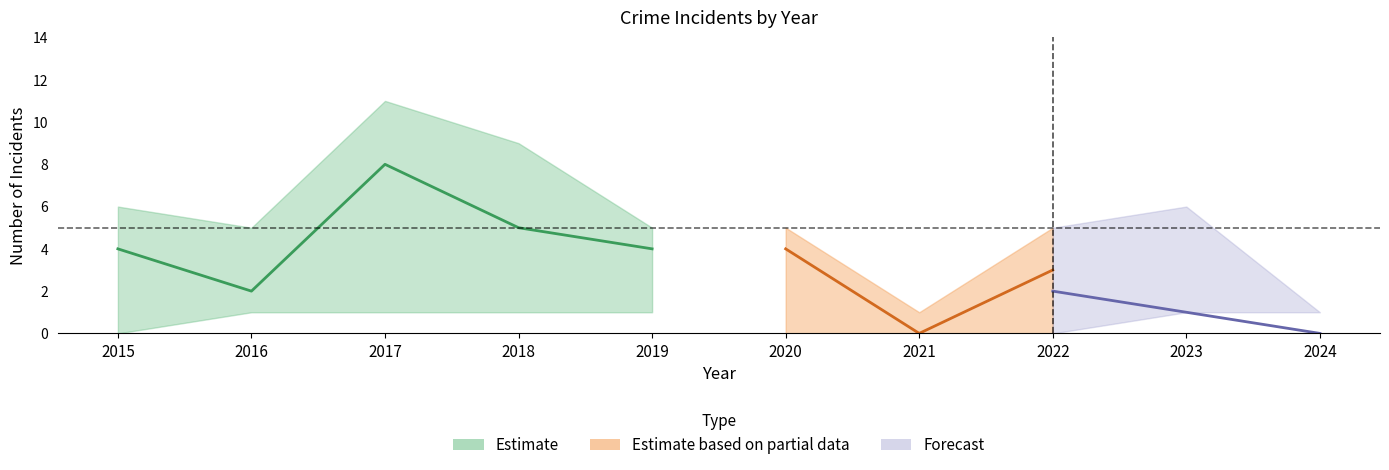

At which category does the chart reach its minimum across all series?

2015